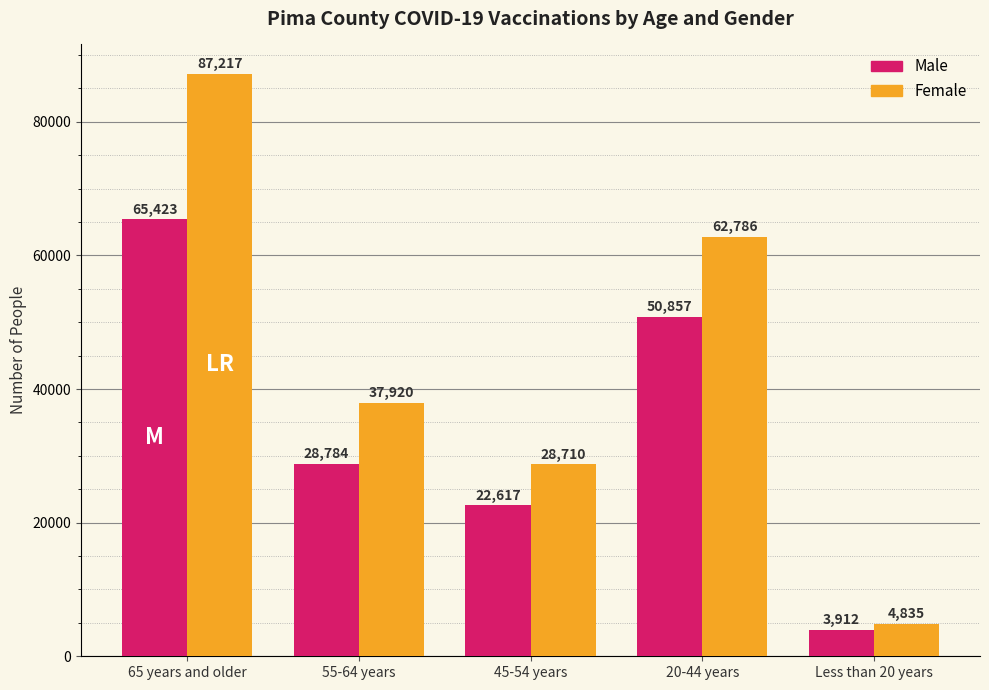

At 20-44 years, list the series in order from smallest to largest.

Male, Female